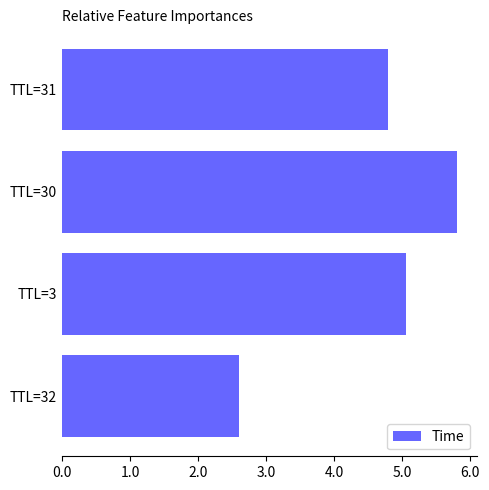

How many distinct data groups are displayed?

1